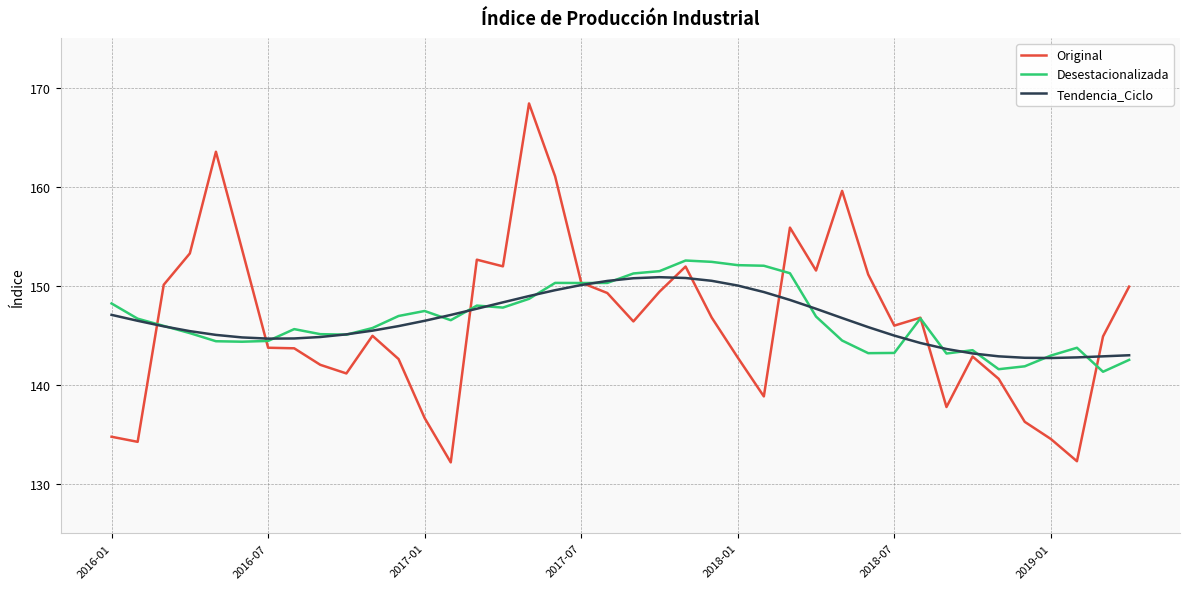

True or false: Original and Desestacionalizada cross at least once.

True